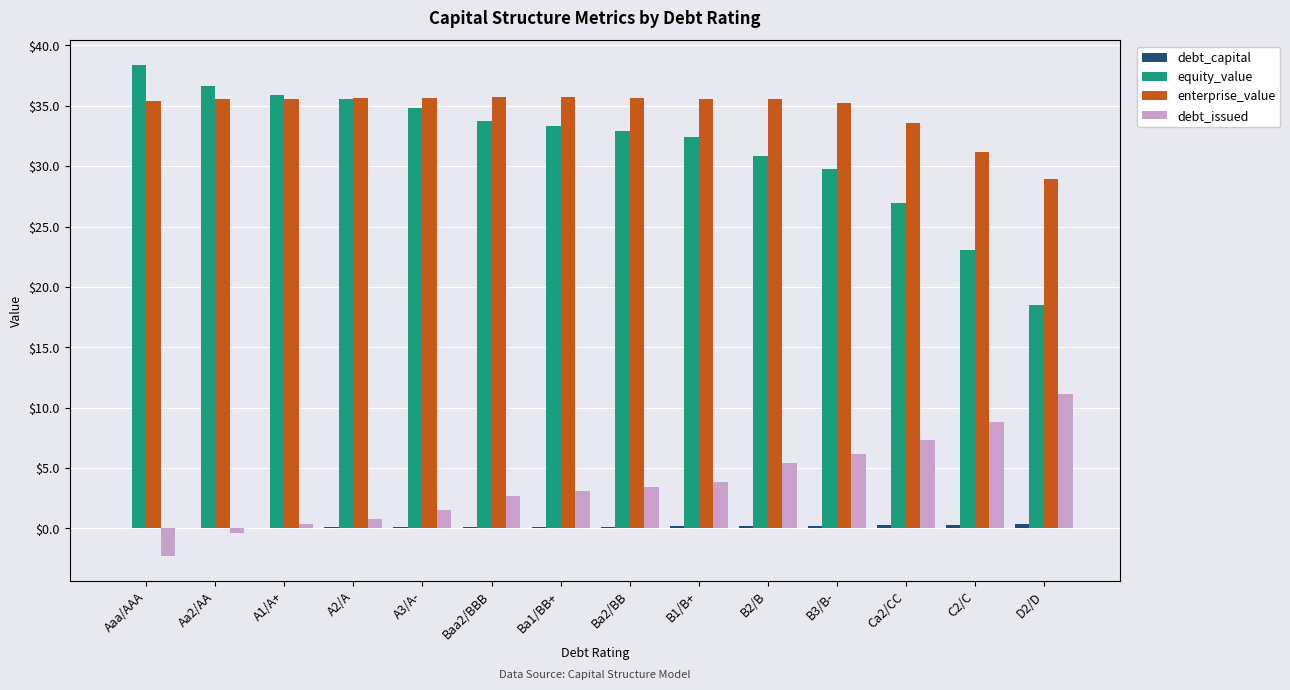

Which label corresponds to the largest value in the chart?

Aaa/AAA